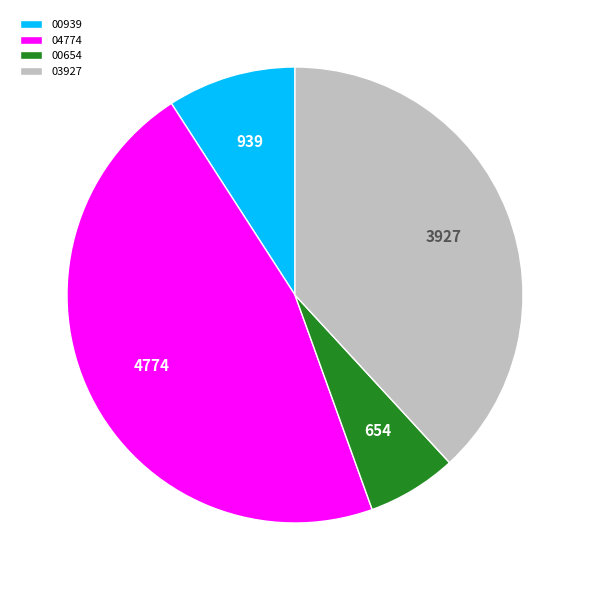

The 00654 slice represents 1% of the pie. True or false?

False